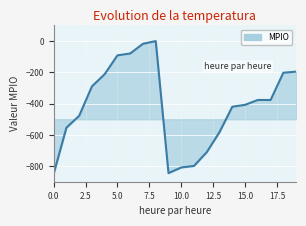

What is the difference between the maximum and minimum values?

848